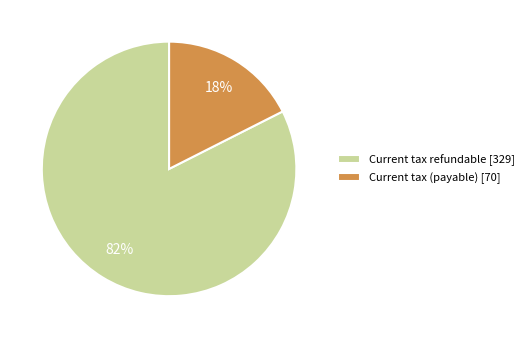

Count the number of slices in the pie.

2